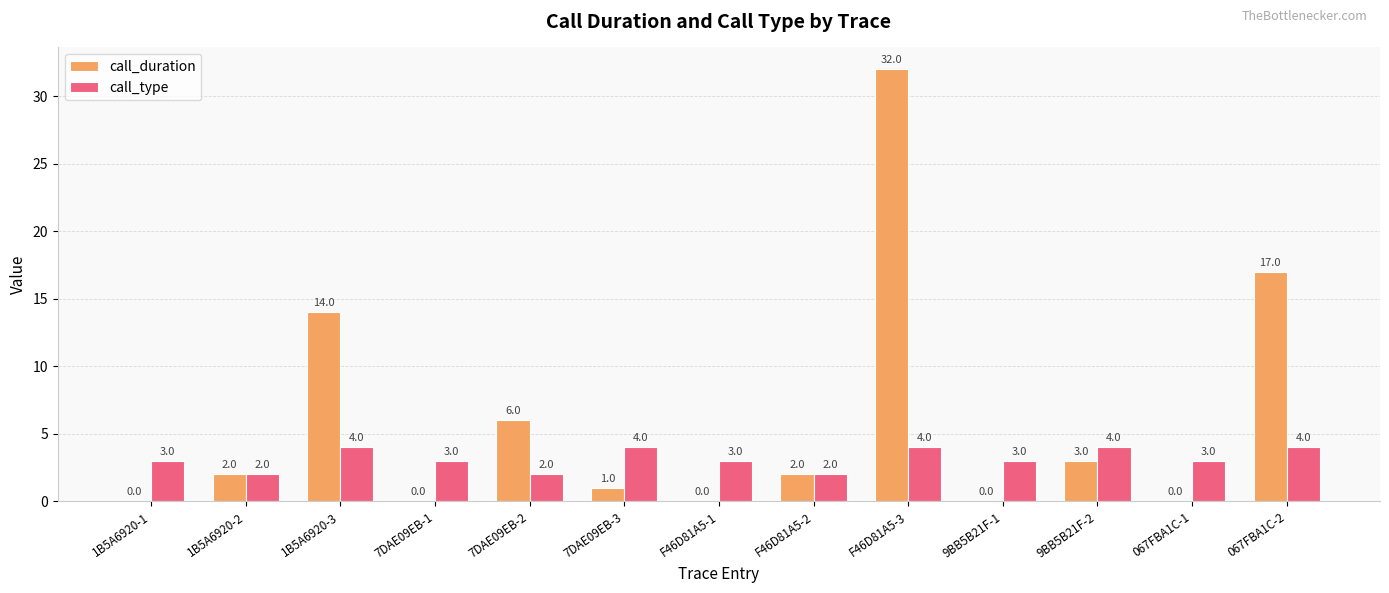

Which series has the largest total across all categories?

call_duration